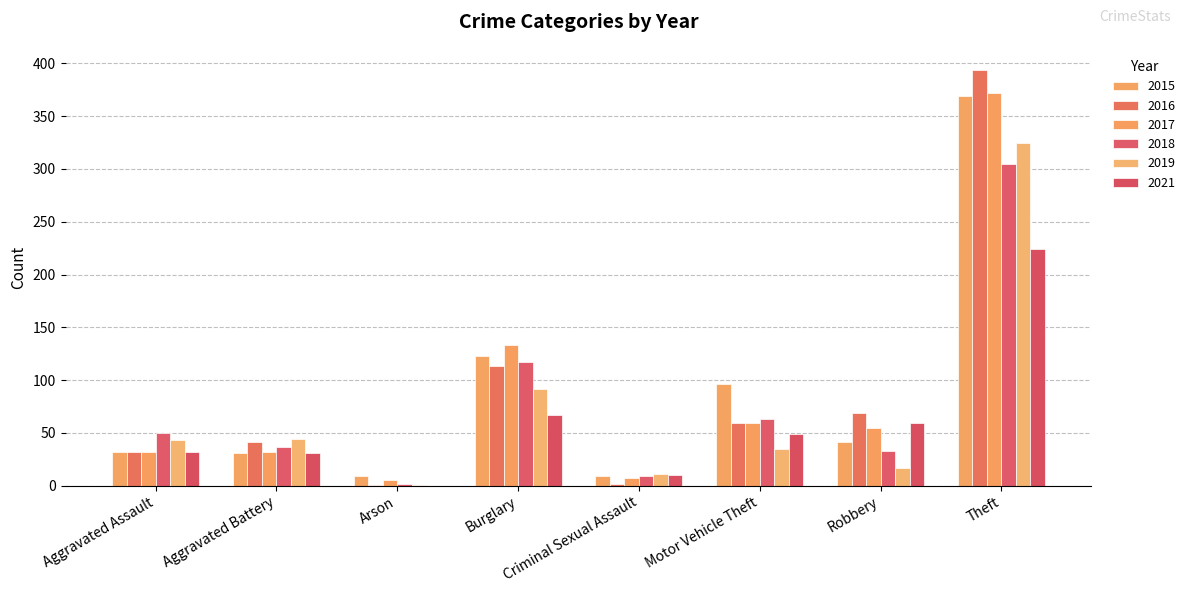

Which series has the largest range (max minus min)?

2016